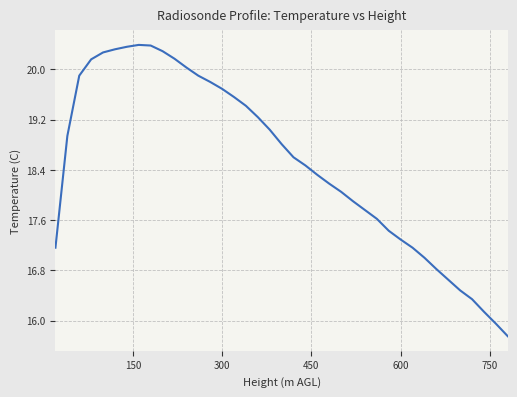

What is the greatest value displayed?

20.4